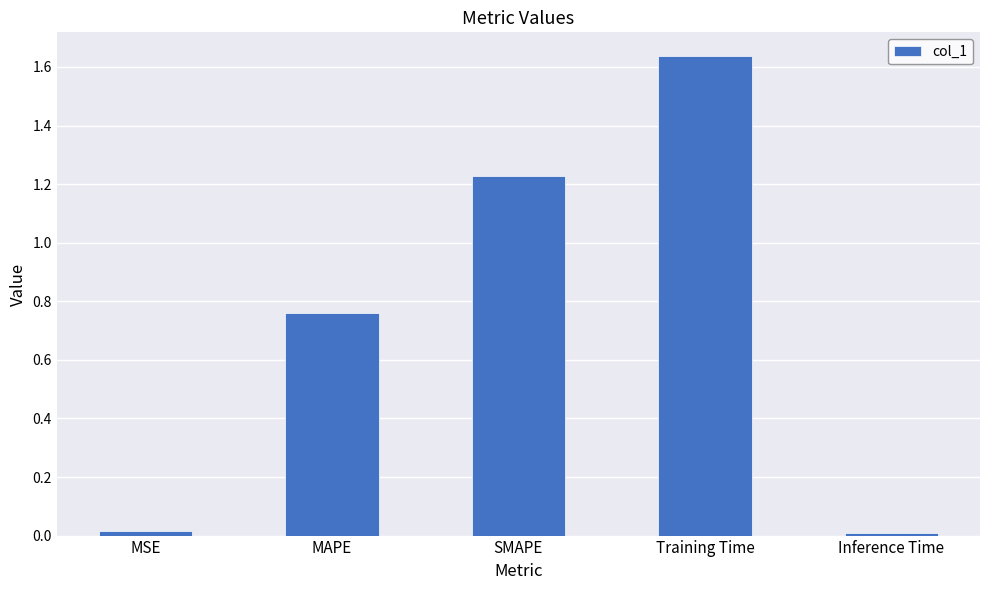

The chart shows a value of 2.2 at Training Time. True or false?

False